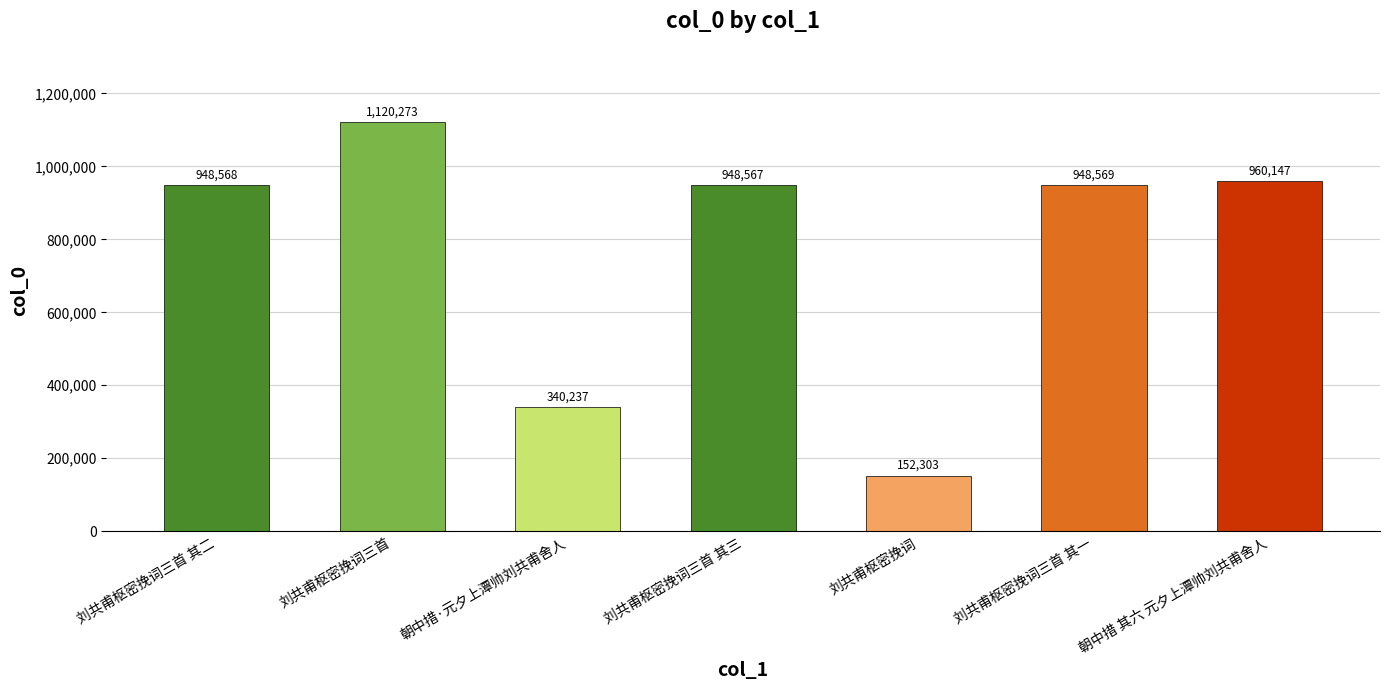

Does the chart contain any negative values?

No